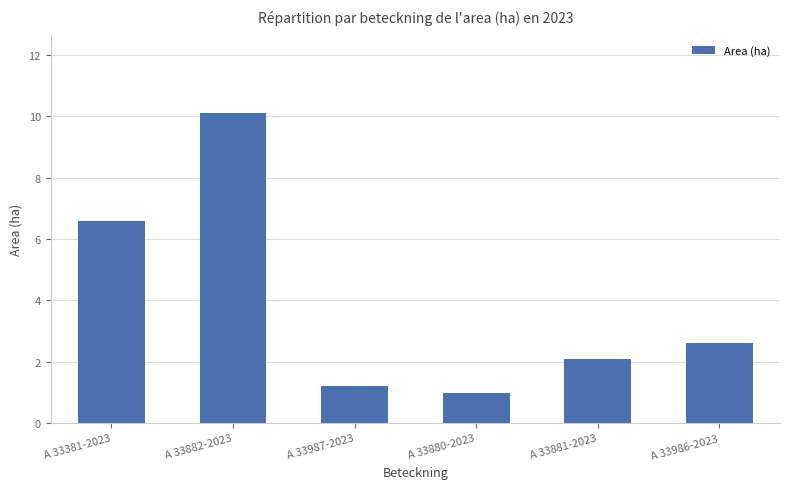

What is the difference between the values at A 33880-2023 and A 33381-2023?

5.6